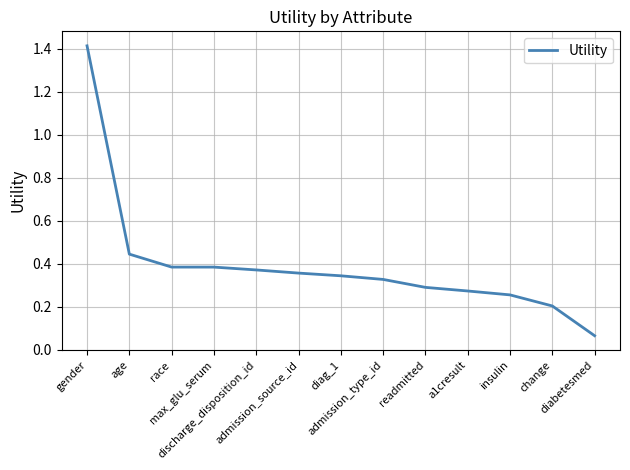

What is the difference between the maximum and minimum values?

1.3